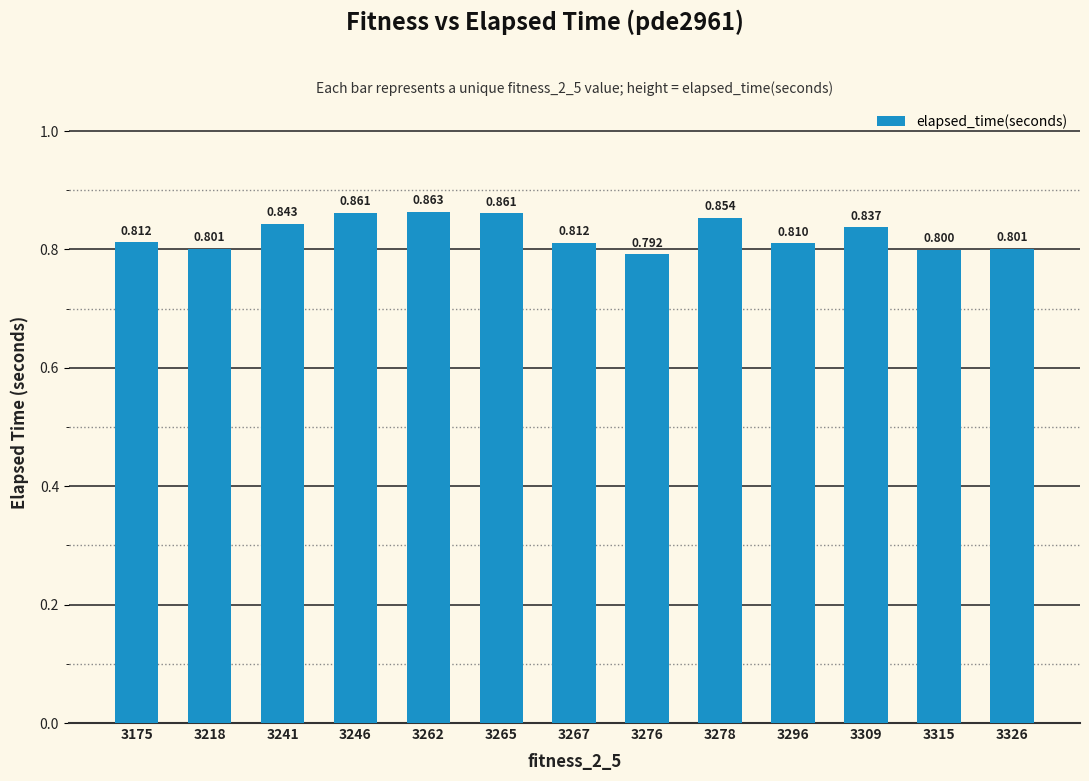

At which label is the value closest to 0?

3276